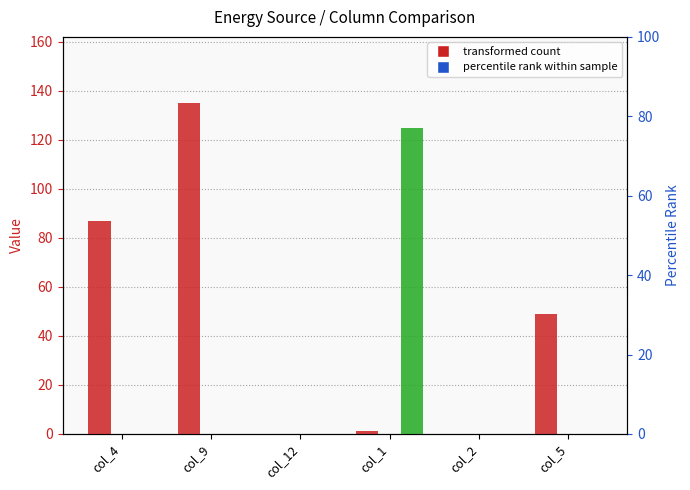

At how many categories does at least one series exceed 118?

2